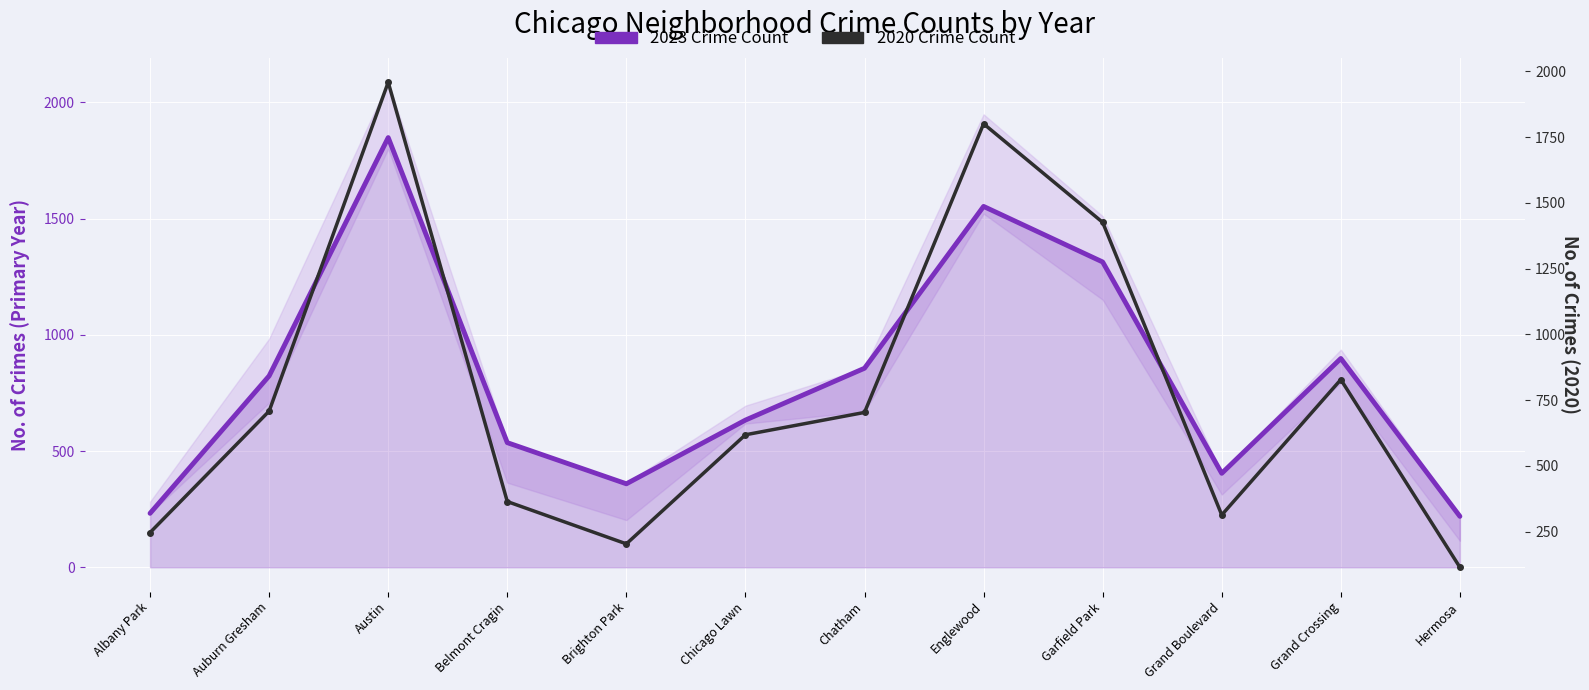

Which series has the largest total across all categories?

2023 Crime Count